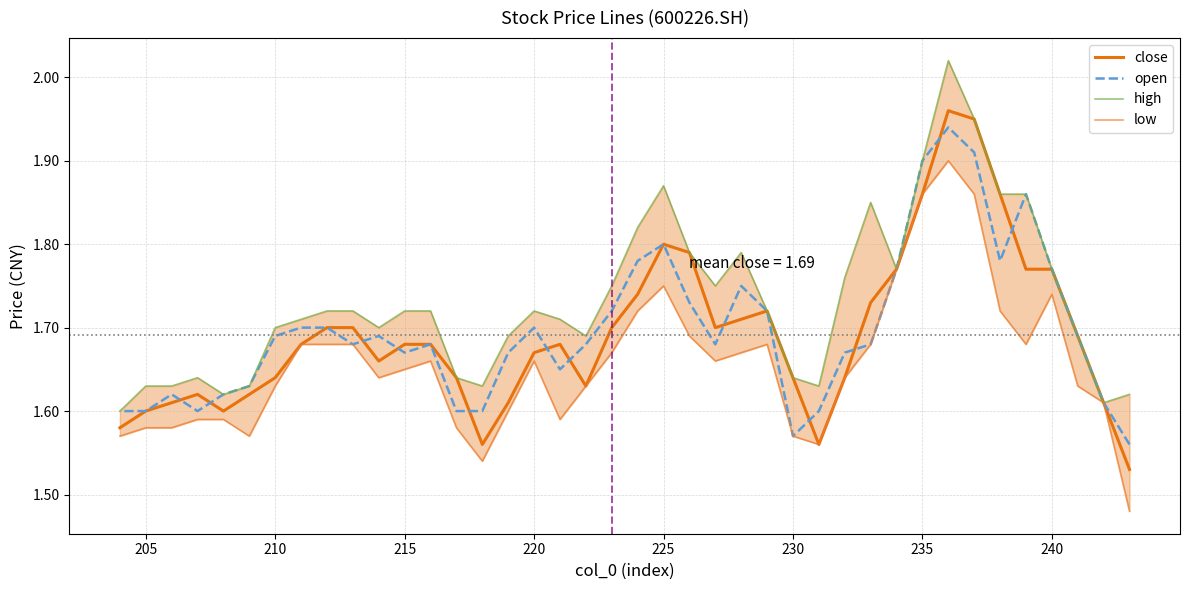

Is the value of open at 210 greater than the value of close at 215?

Yes